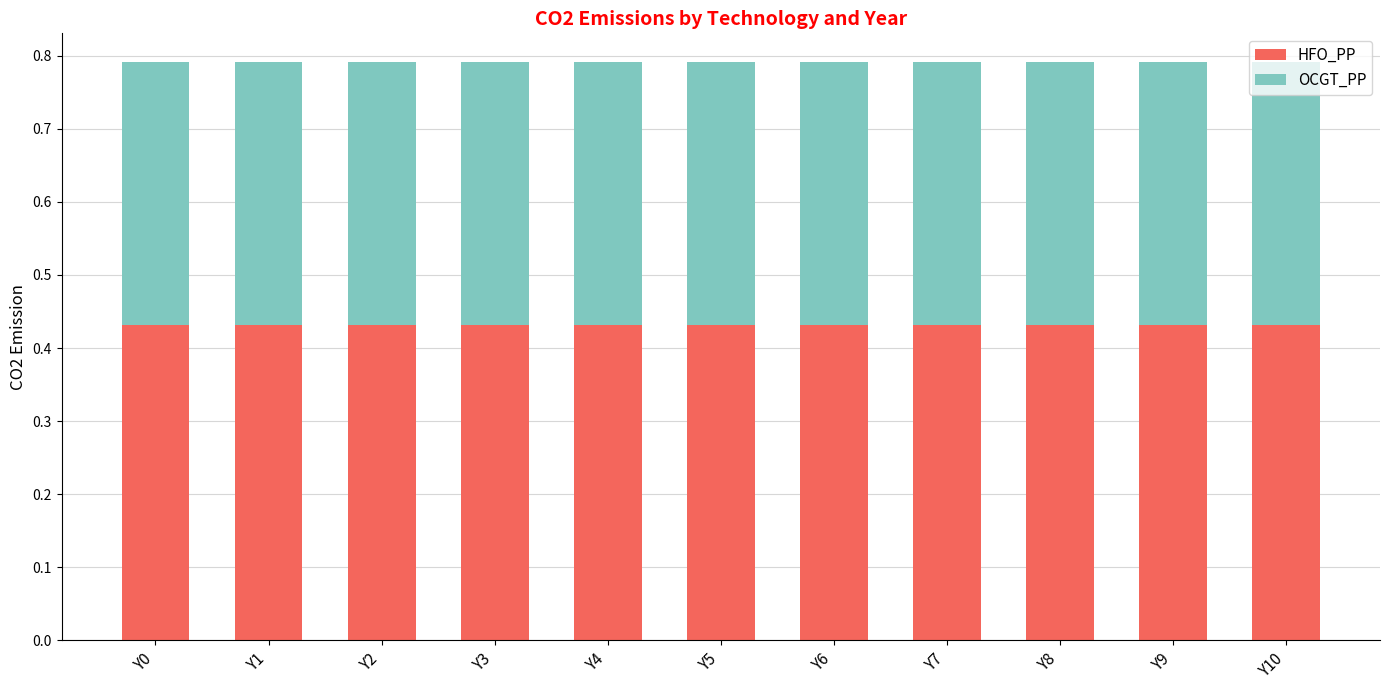

How many bars are there in total?

11